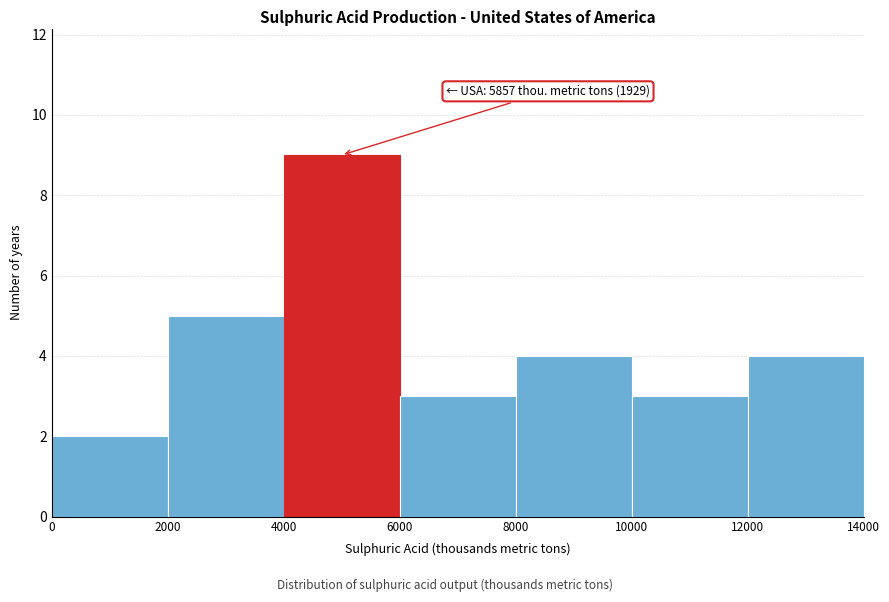

Over which range of the x-axis is the bar tallest?

4000 to 6000